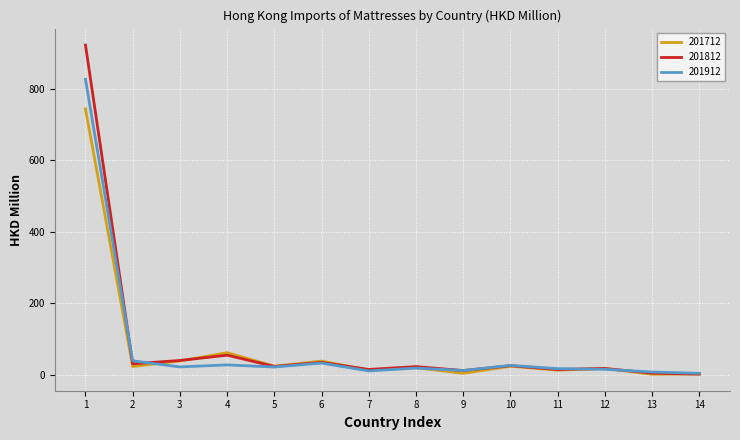

What is the spread (max minus min) of values at 4?

34.2